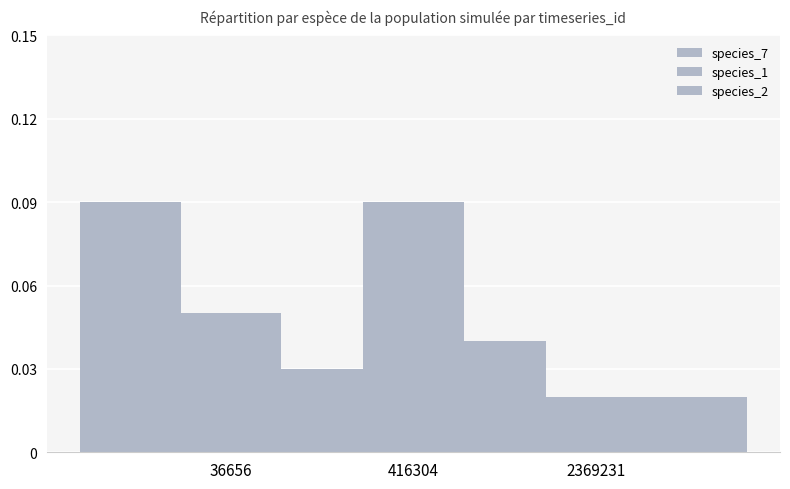

Rank the categories by species_2 value from lowest to highest.

36656, 416304, 2369231